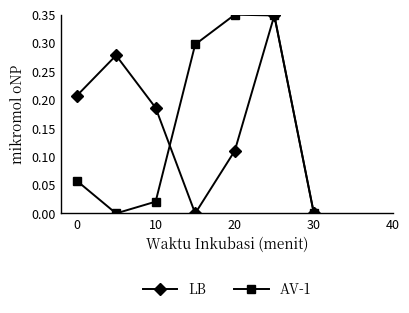

How many interior local valleys does the AV-1 series have?

1